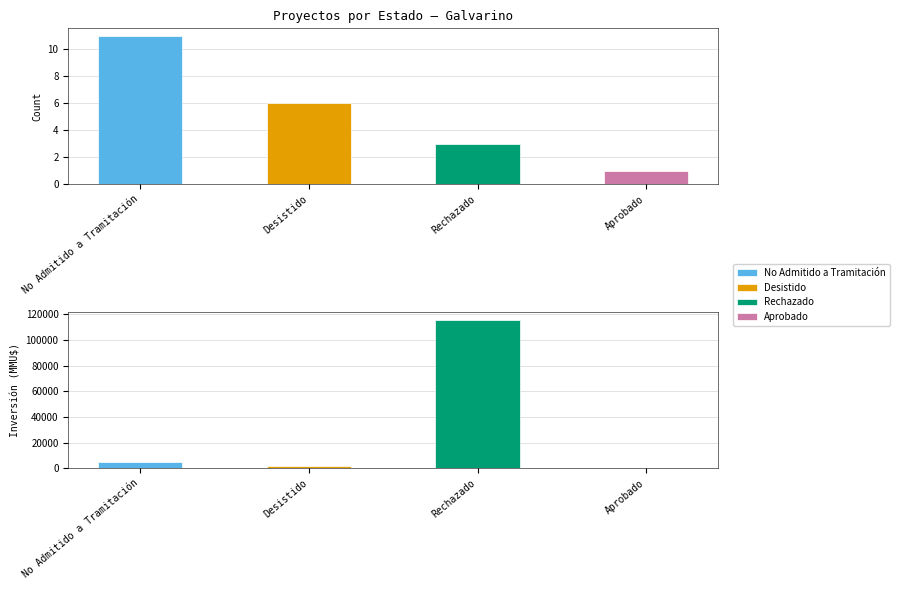

Between Rechazado and Other, which series saw the biggest shift?

Inversión(MMU$)